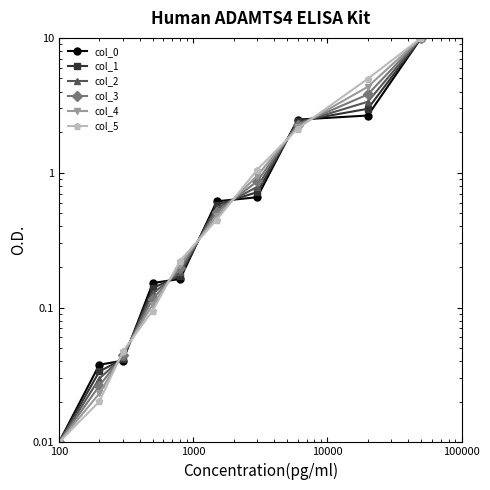

What is the value of the col_0 point at the 6th from the left?

0.6